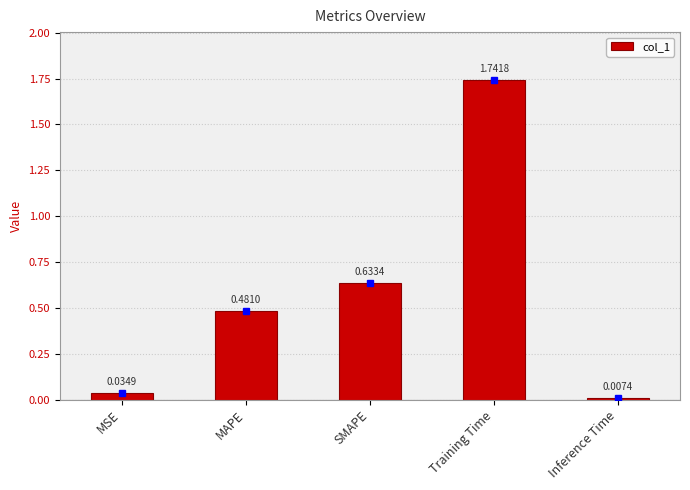

List the labels in order of value, smallest first.

Inference Time, MSE, MAPE, SMAPE, Training Time